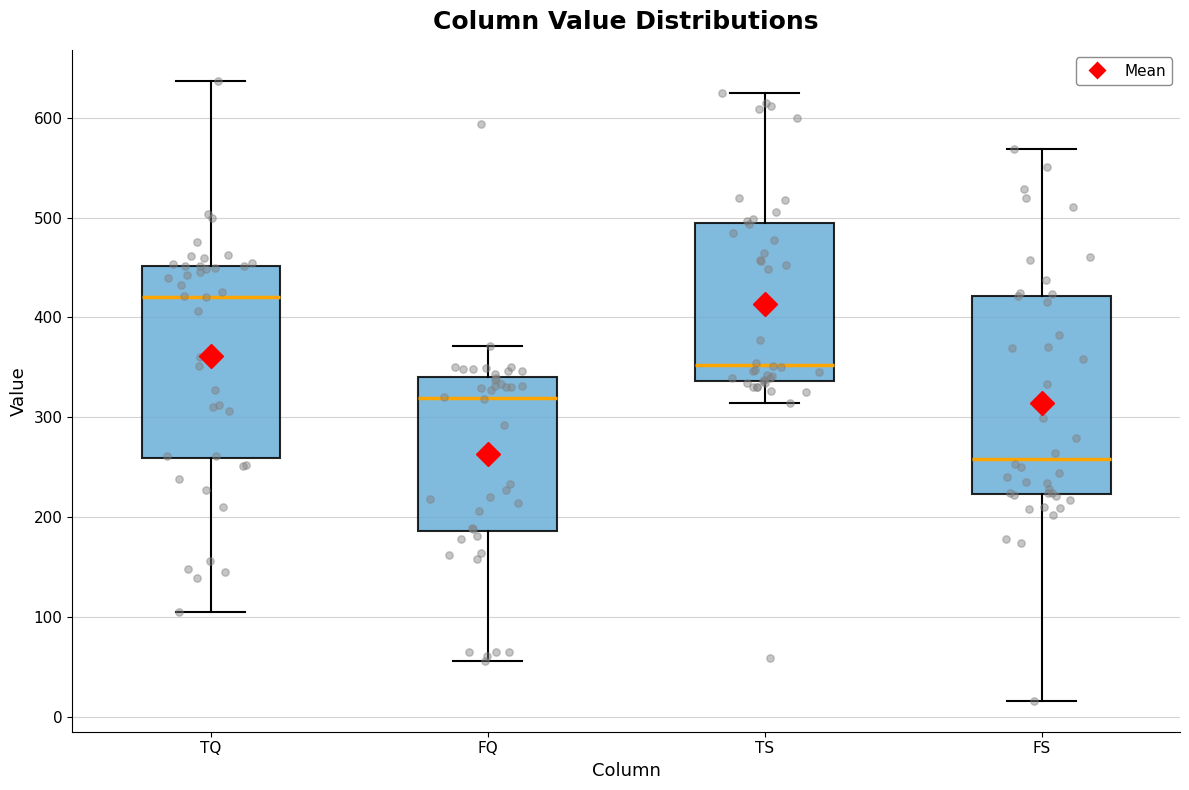

Which box's median line is the highest?

TQ